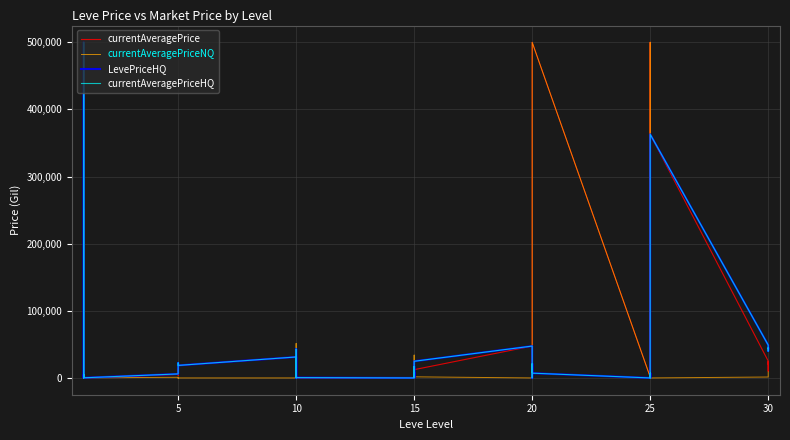

Read the currentAveragePriceNQ value at 5.

250.0